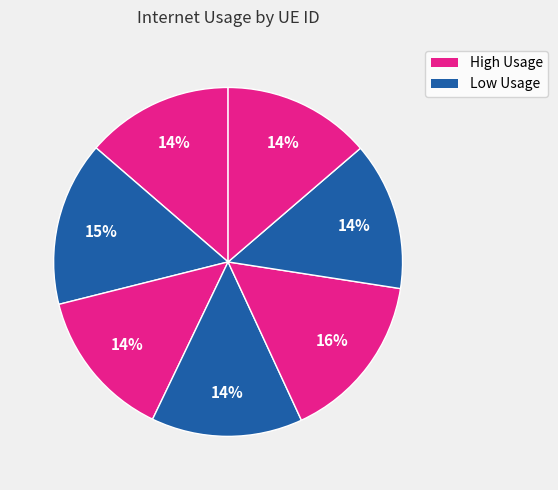

To the nearest percent, what is the difference between the largest and smallest slice percentages?

2%